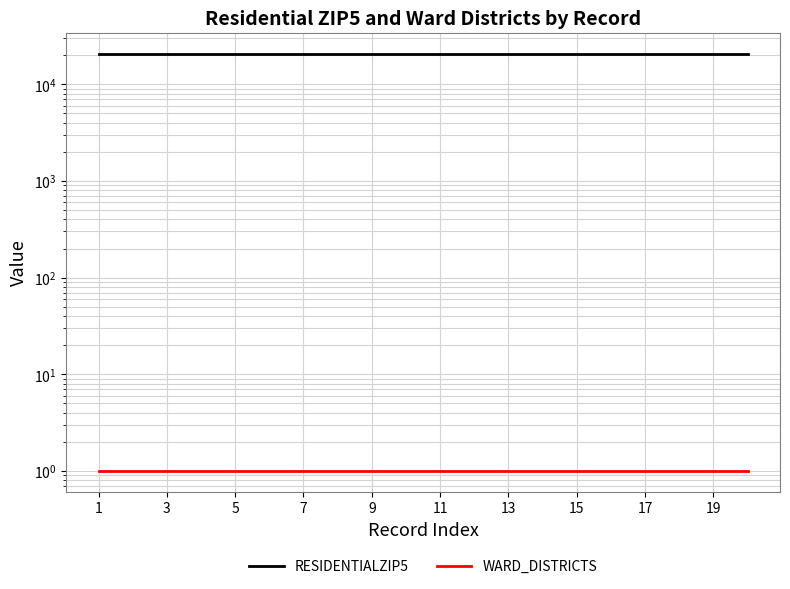

True or false: RESIDENTIALZIP5 and WARD_DISTRICTS cross at least once.

False